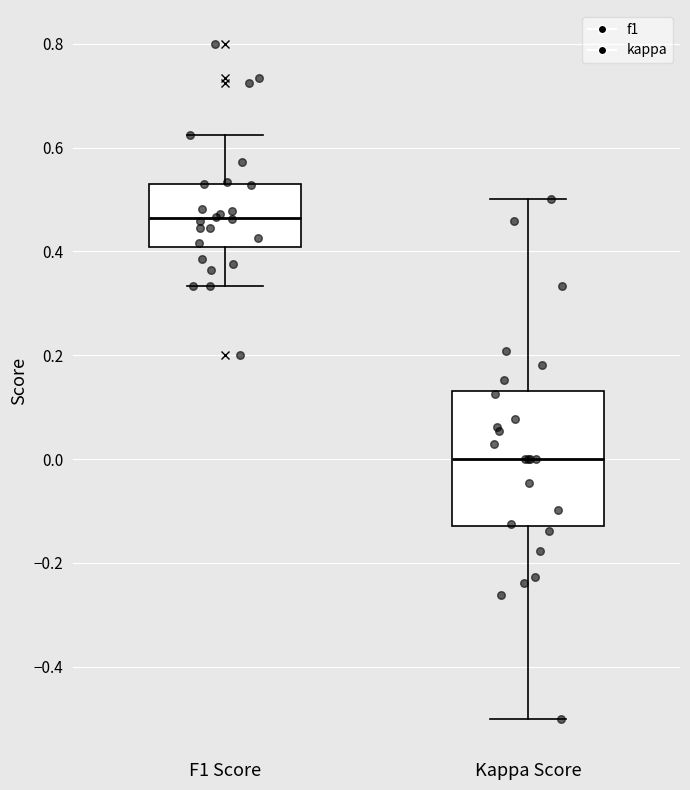

Which box is the tallest, from its lower edge to its upper edge?

Kappa Score